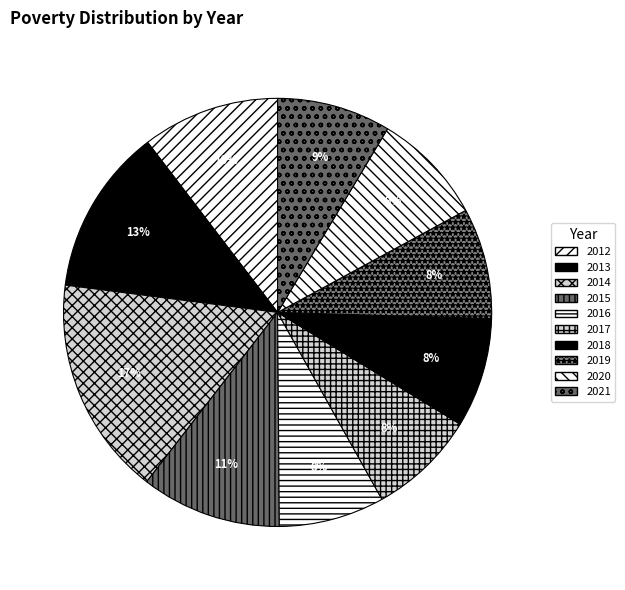

What is the largest slice in the pie chart?

2014